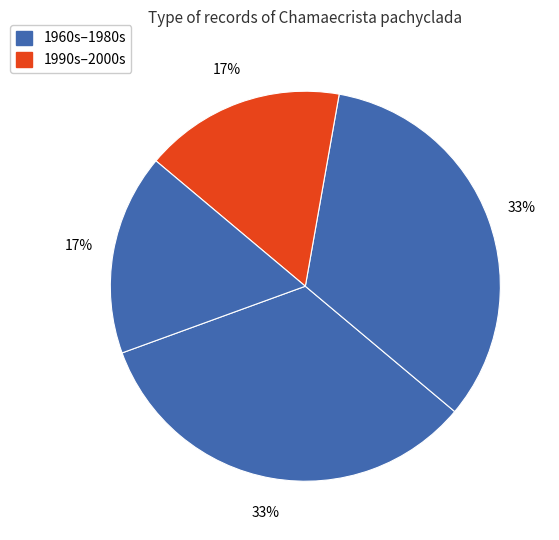

How many slices are in this pie chart?

4